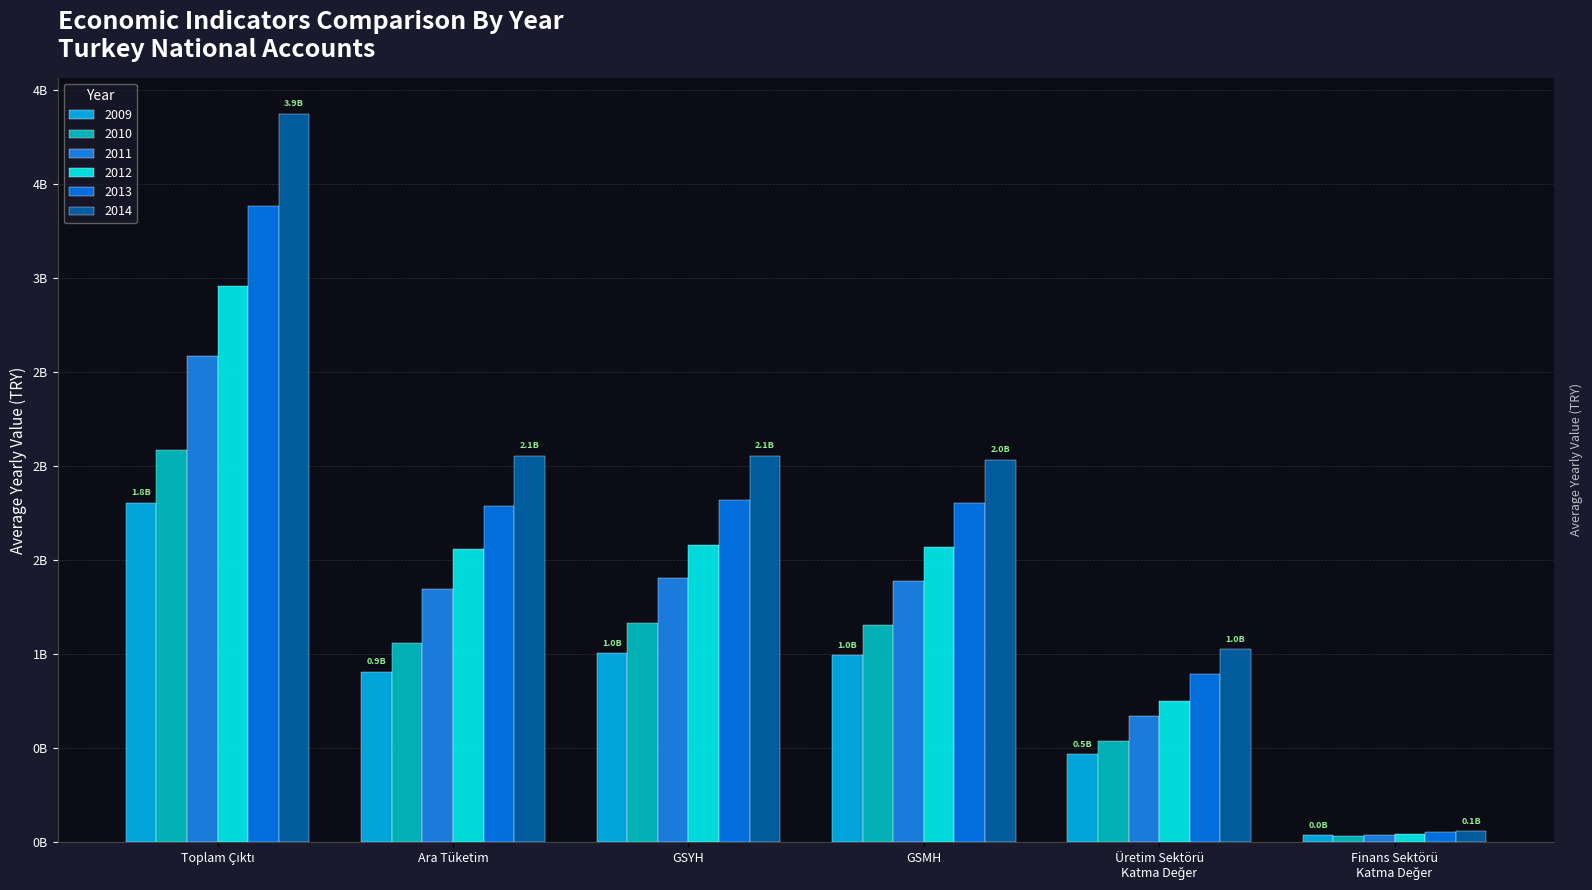

What is the label of the 5th bar from the right?

Ara Tüketim